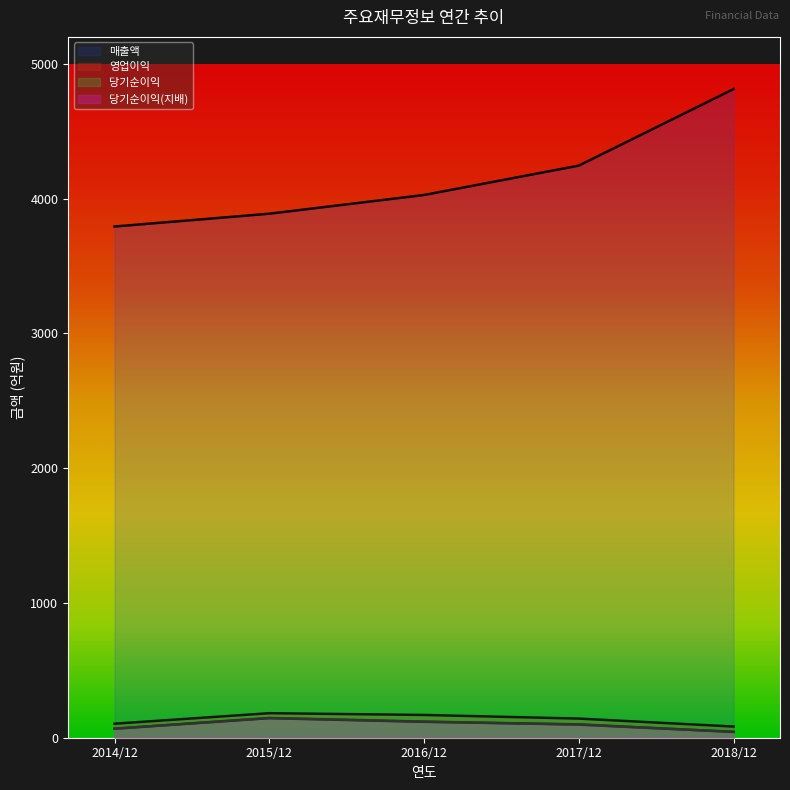

At which label does 영업이익 first exceed 142?

2015/12